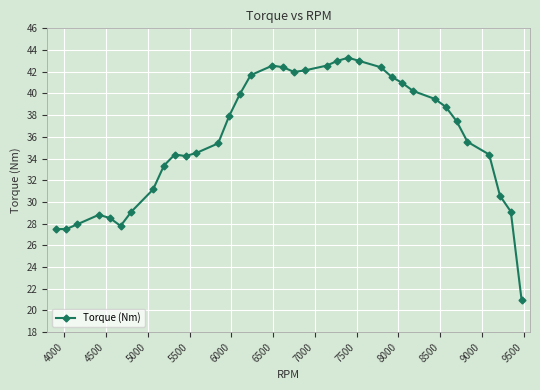

What is the smallest value displayed?

20.9